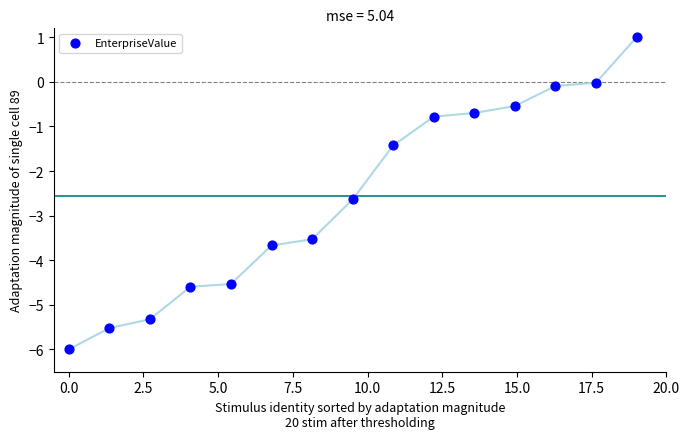

What is the range of X values (max minus min)?

19.0